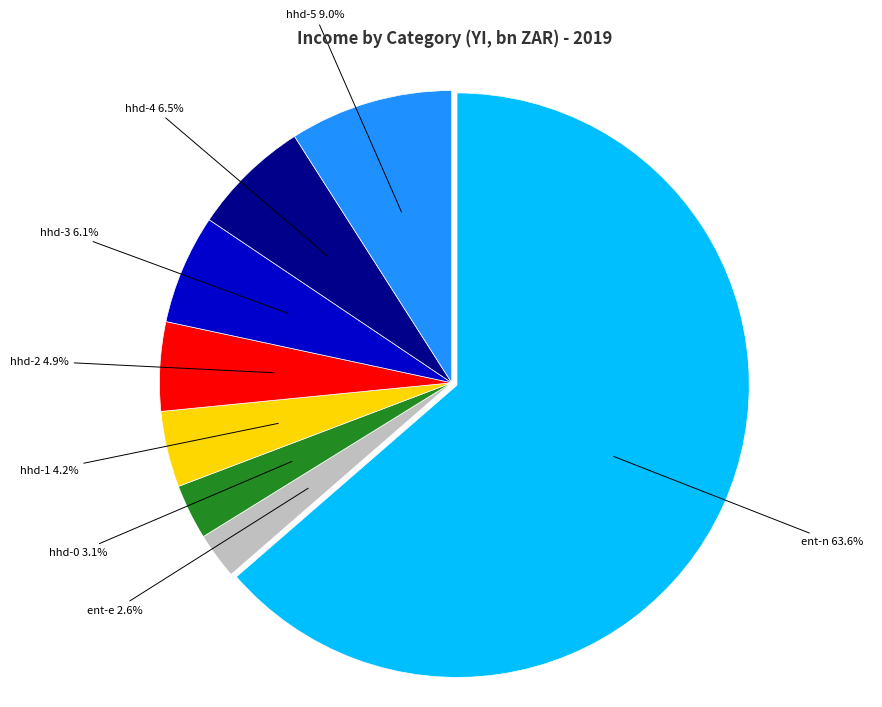

Is there a majority slice in this chart?

Yes